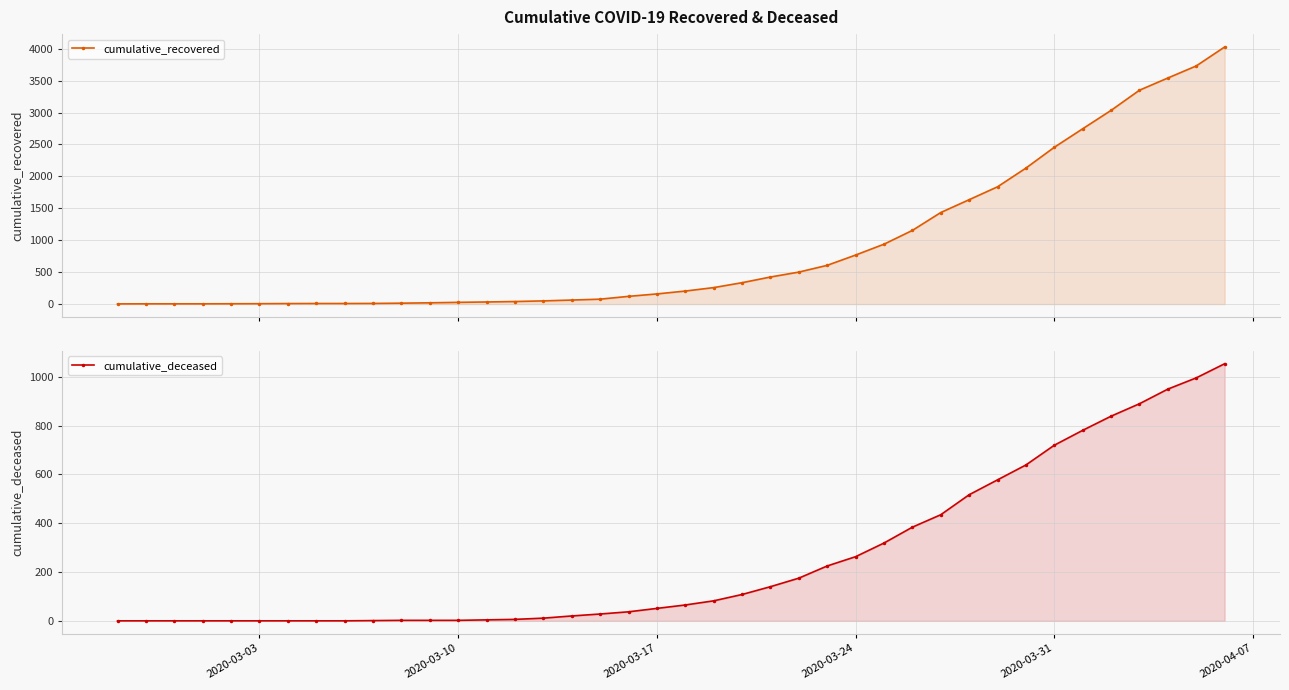

Reading left to right, list all the values displayed in this chart.

cumulative_recovered: 3	4	4	4	5	6	8	9	9	10	14	20	27	33	40	50	63	77	121	159	204	258	335	424	501	607	768	938	1154	1434	1635	1837	2130	2456	2746	3034	3350	3541	3730	4027
cumulative_deceased: 0	0	0	0	0	0	0	0	0	1	2	2	2	4	6	11	20	28	37	51	65	82	108	140	175	225	263	319	384	435	517	578	639	720	781	839	890	950	996	1054